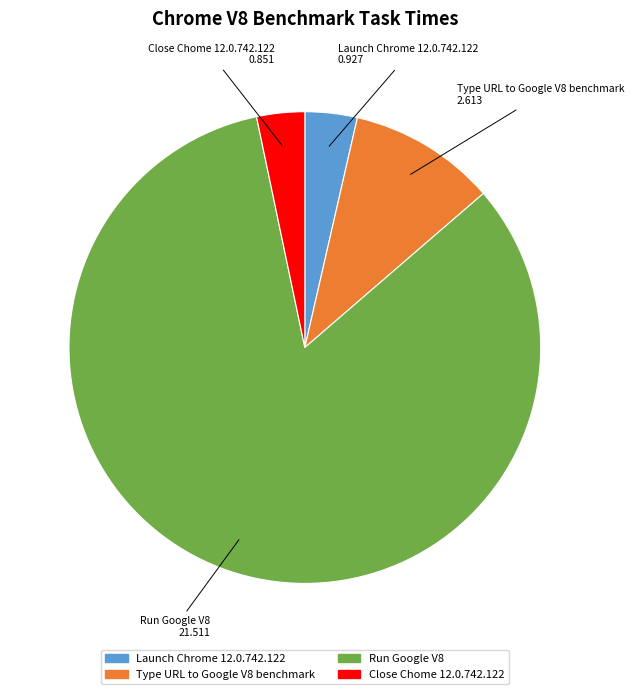

Which category accounts for the majority?

Run Google V8